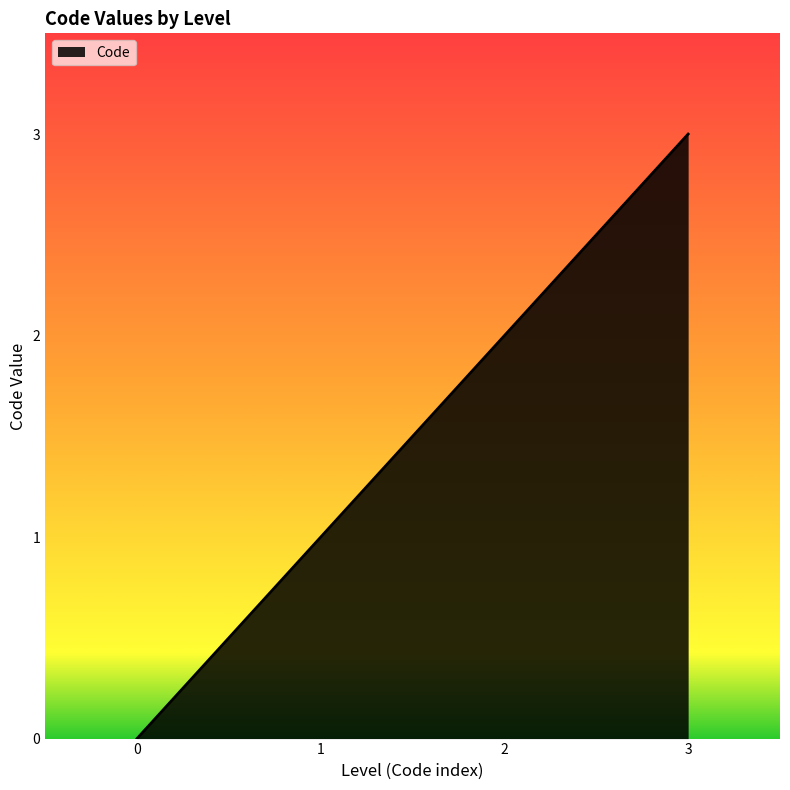

Which has a higher value, 0 or 1?

1